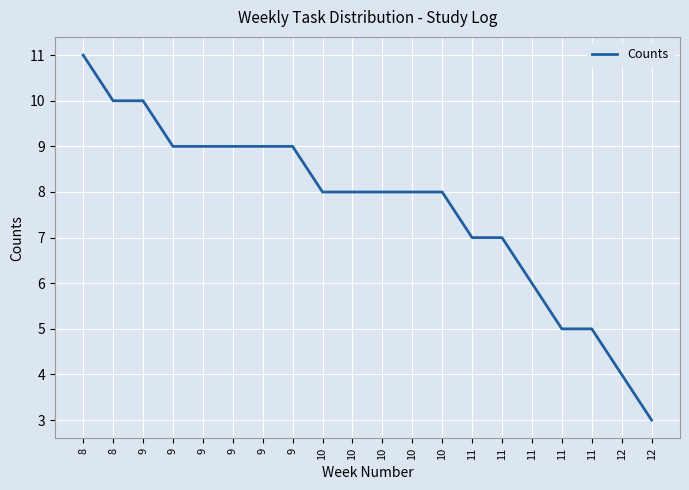

How many distinct data groups are displayed?

1